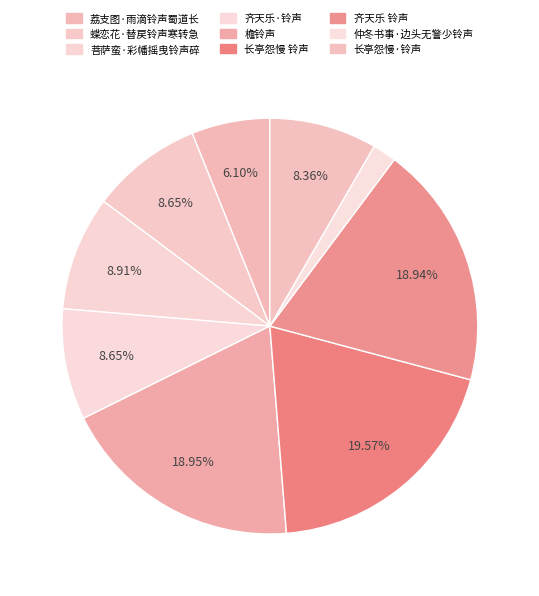

To the nearest percent, what is the difference between the 荔支图·雨滴铃声蜀道长 and 齐天乐 铃声 slice percentages?

13%